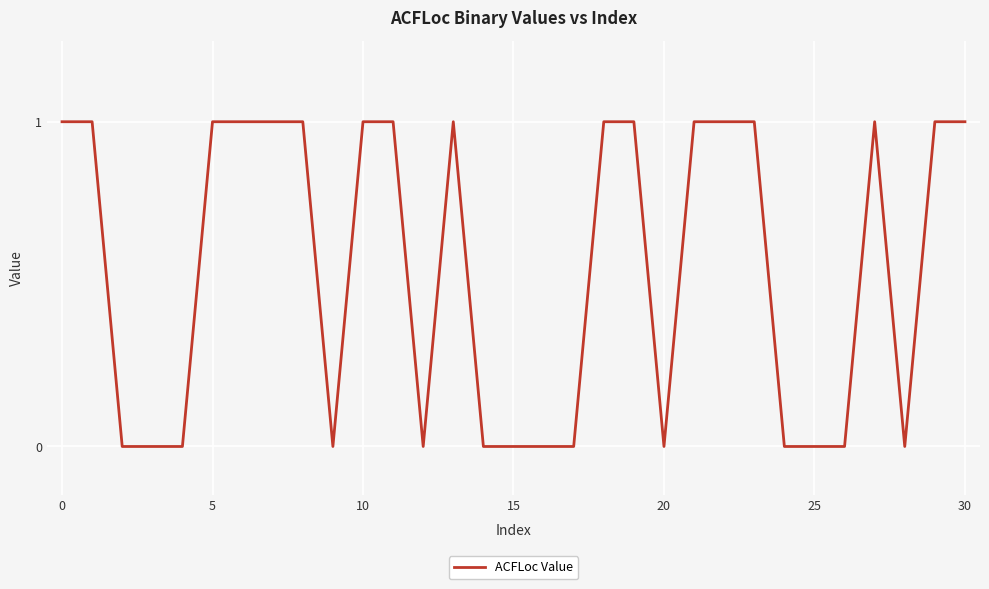

Is this an area chart (filled region under the line)?

No